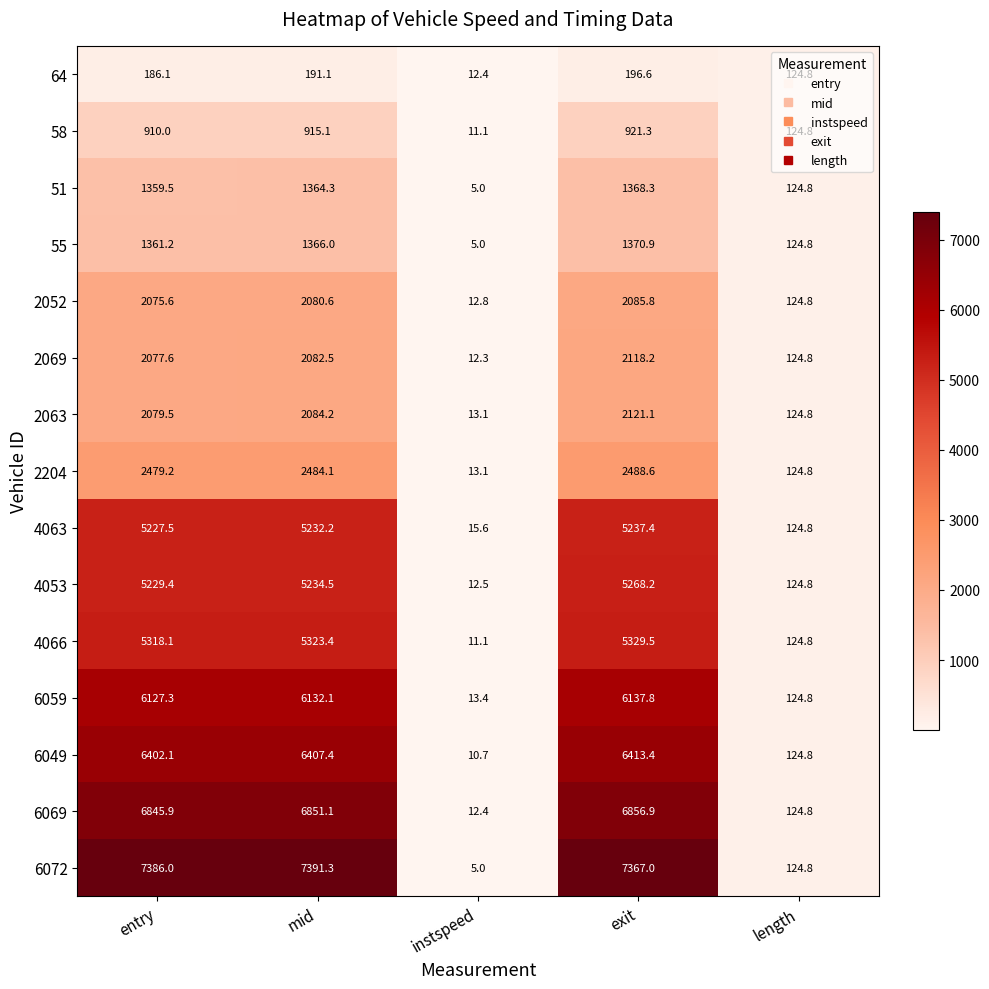

Is it true that 2204 equals 2479.2 at entry?

True